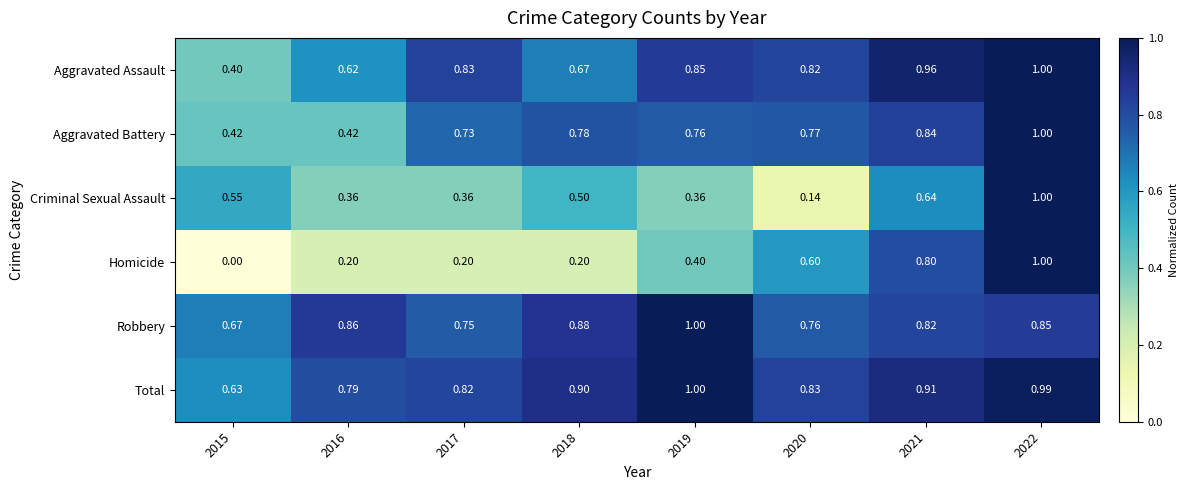

Which series has the largest total across all categories?

Total